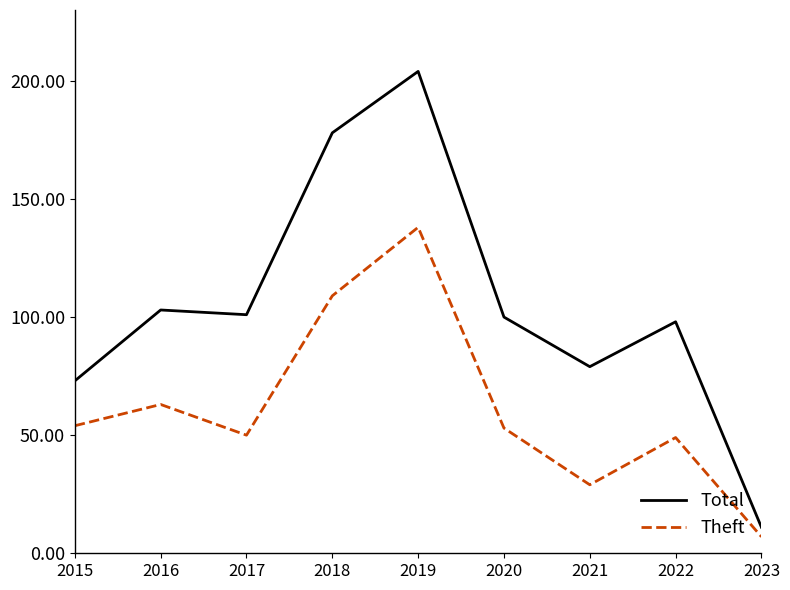

At which category is the sum across all series the highest?

2019